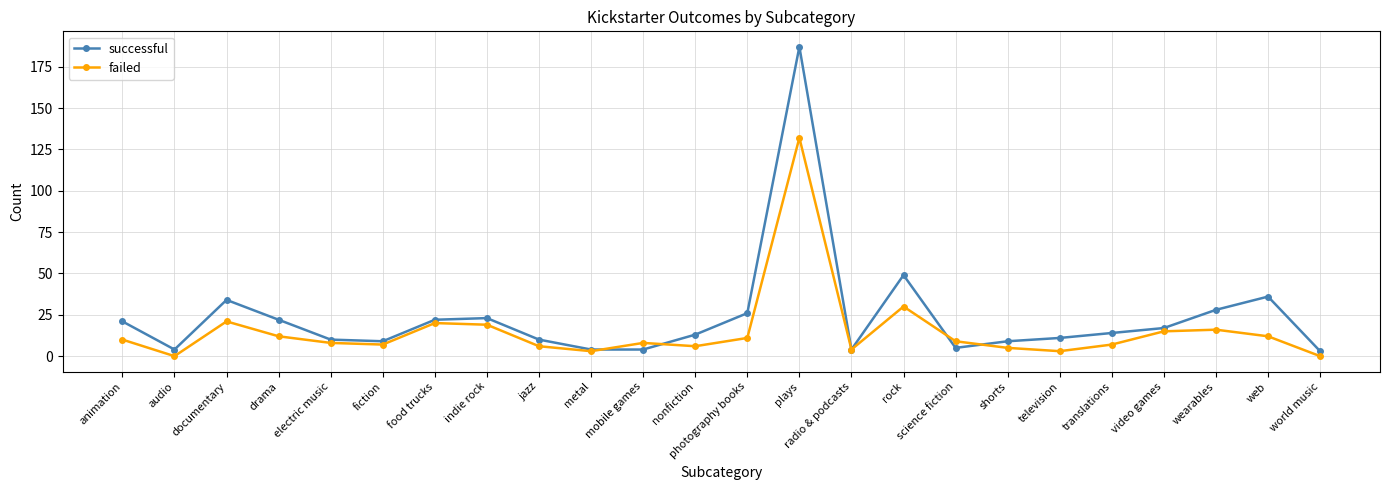

Between television and wearables, which series saw the biggest shift?

successful